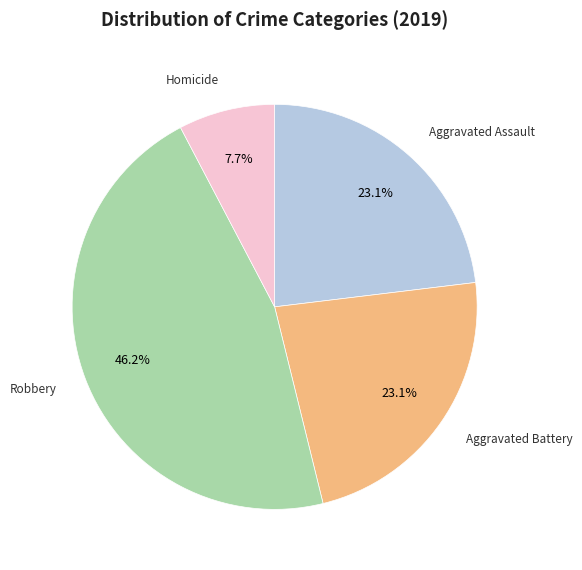

Is there any slice that represents more than half of the pie?

No